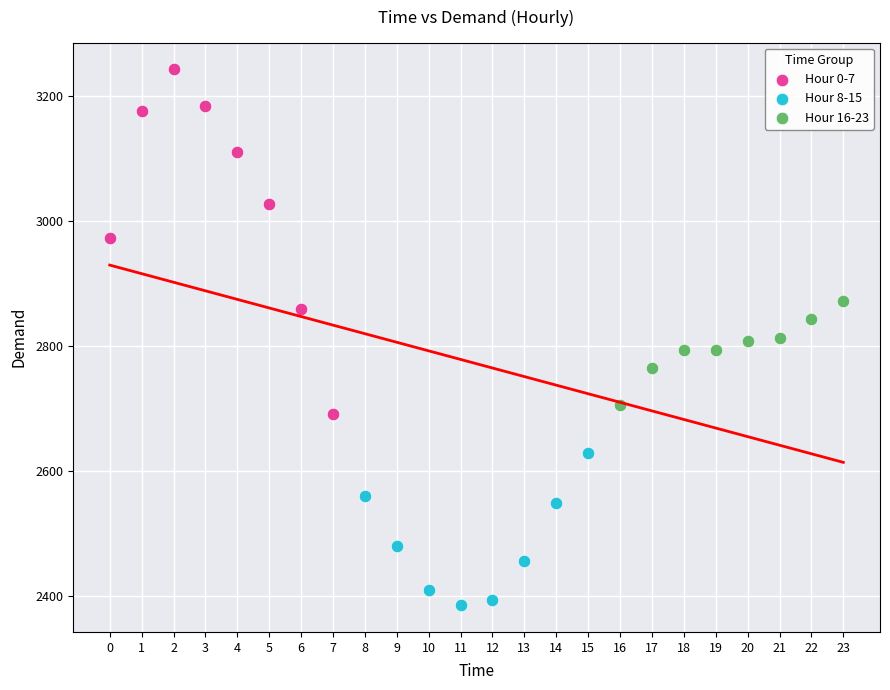

Which series reaches the maximum Y coordinate?

Hour 0-7